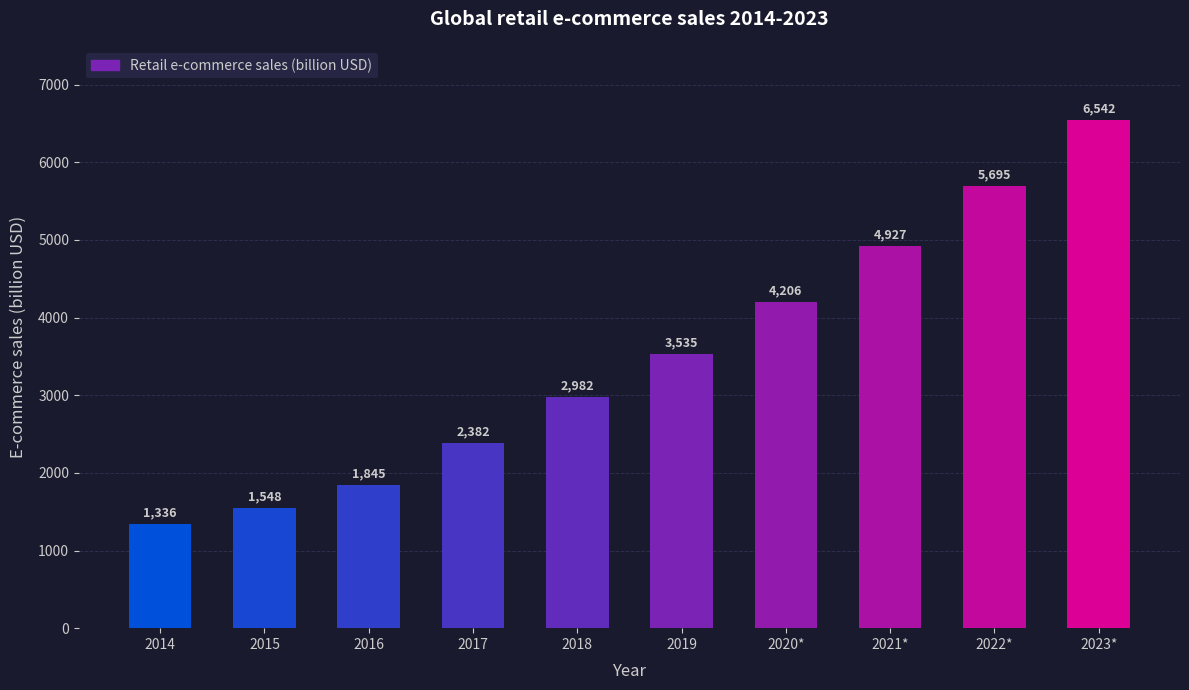

What is the difference between the values at 2017 and 2021*?

2545